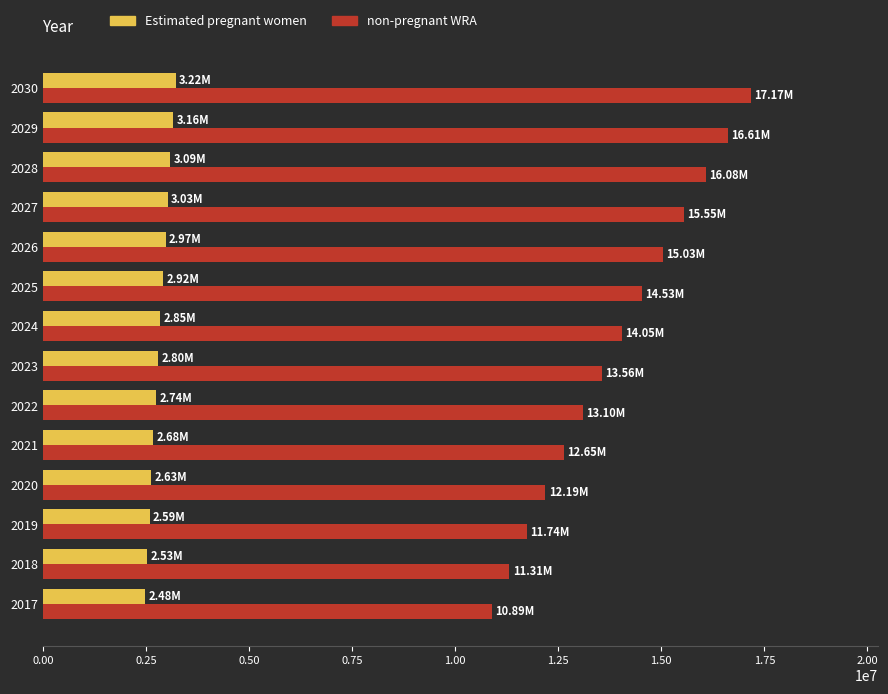

Which series has the largest total across all categories?

non-pregnant WRA